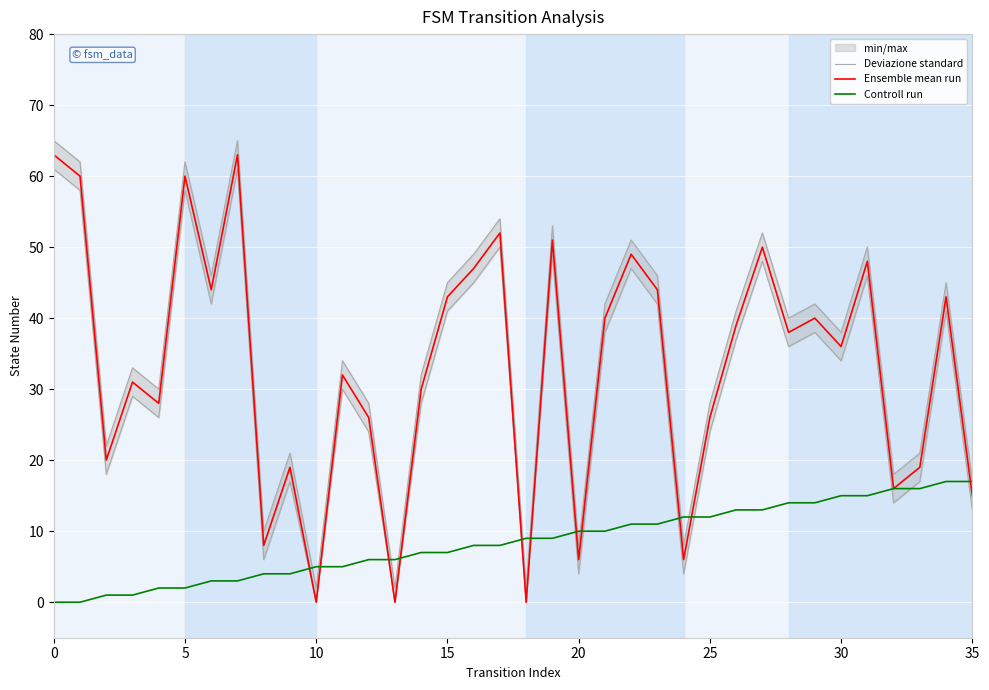

True or false: Ensemble mean run and Controll run cross at least once.

True